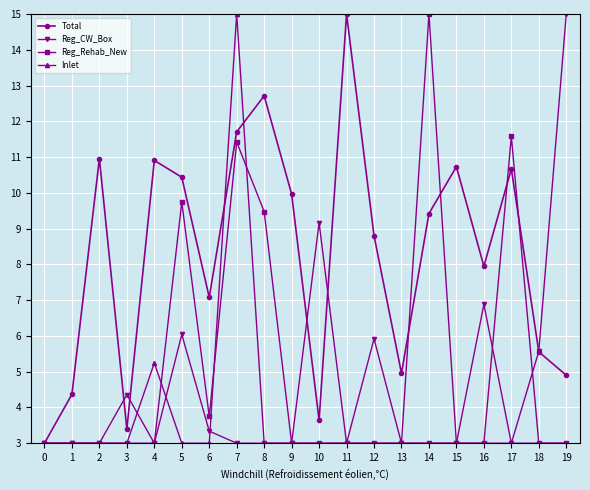

Between 0 and 4, which series saw the biggest shift?

Total